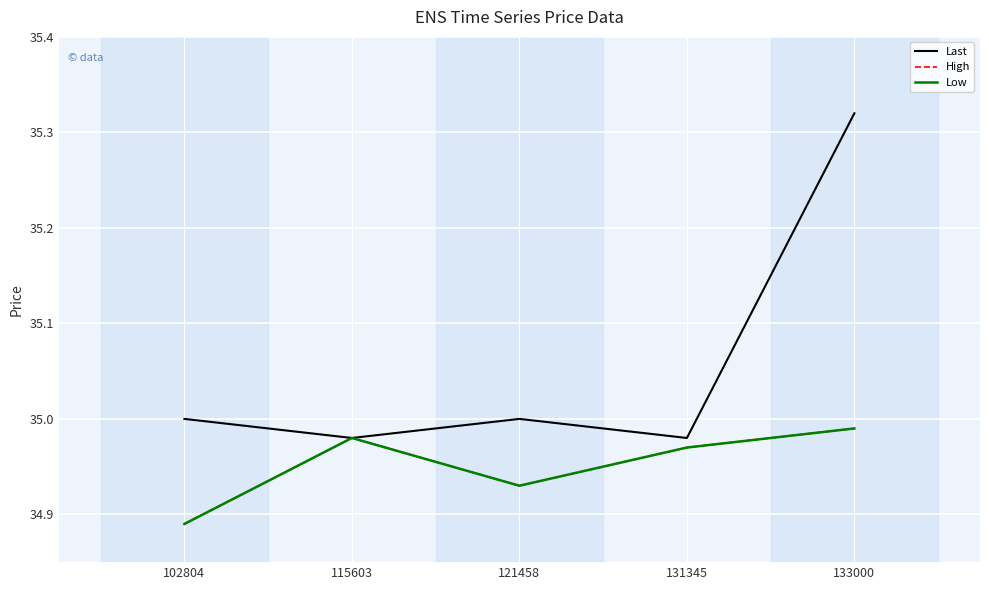

Does the chart display data point markers on the line(s)?

No